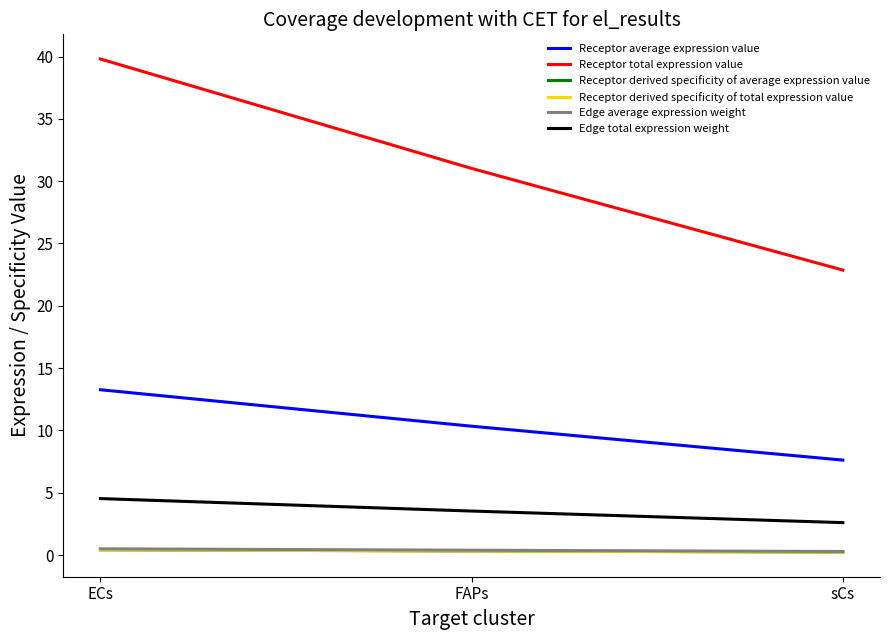

Does the chart have visible grid lines?

No